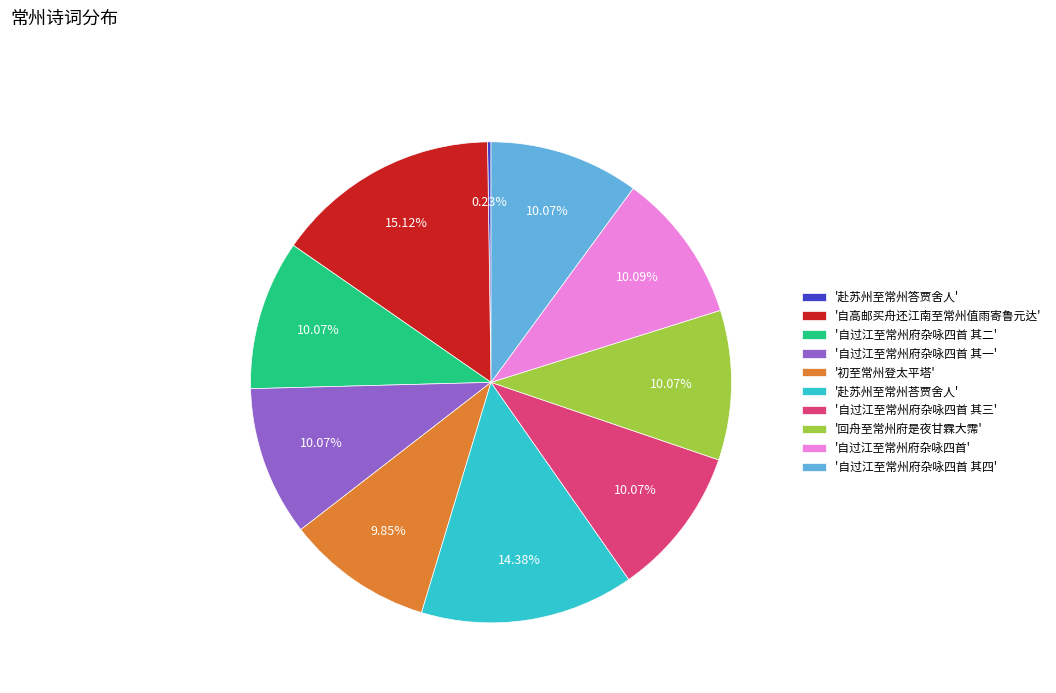

Which category has the biggest portion of the pie?

'自高邮买舟还江南至常州值雨寄鲁元达'